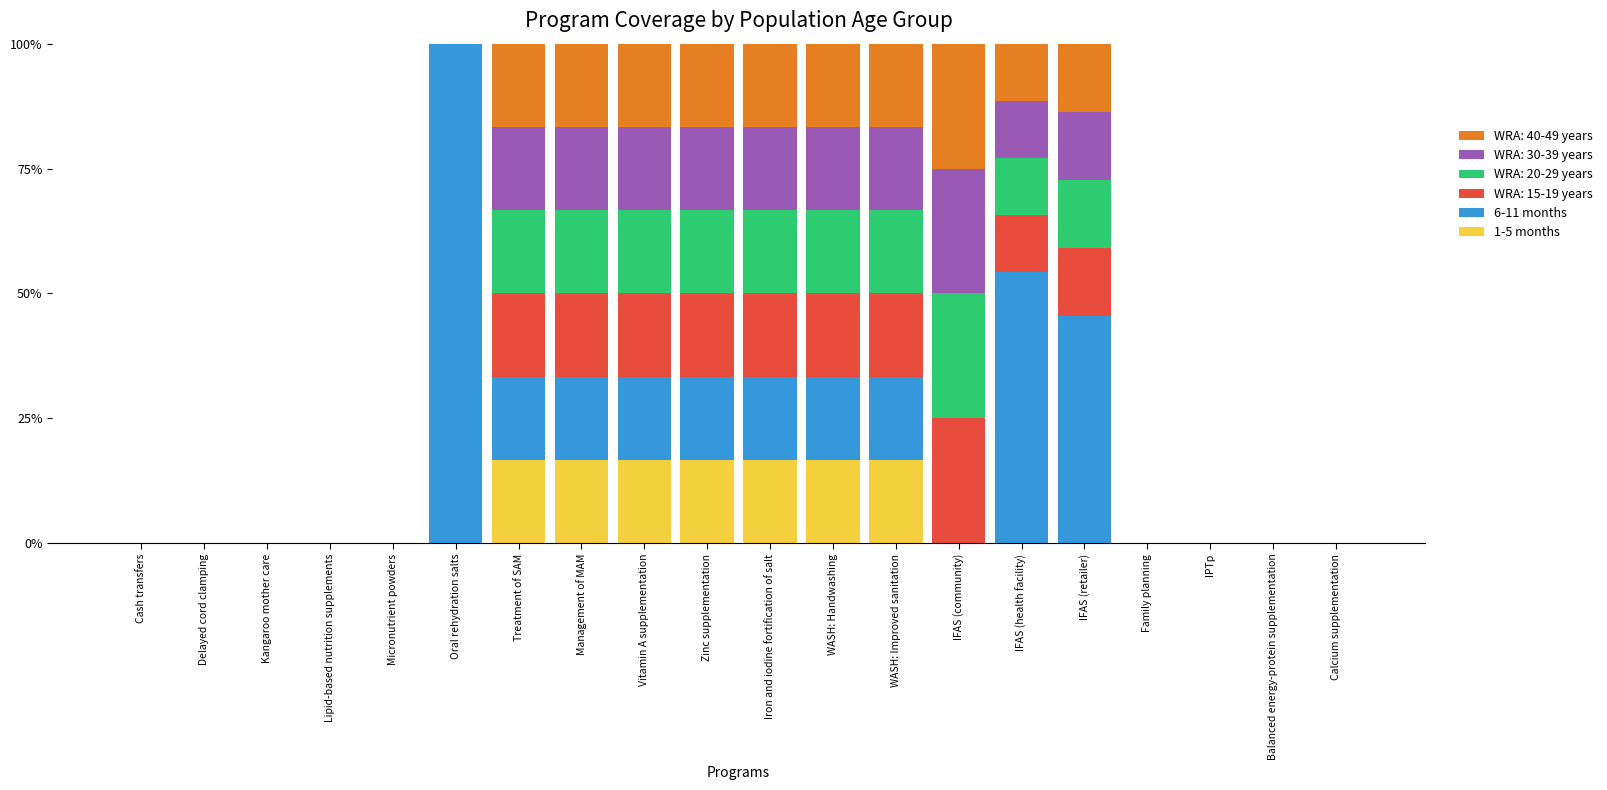

Are the bars grouped side by side (vs. stacked)?

No